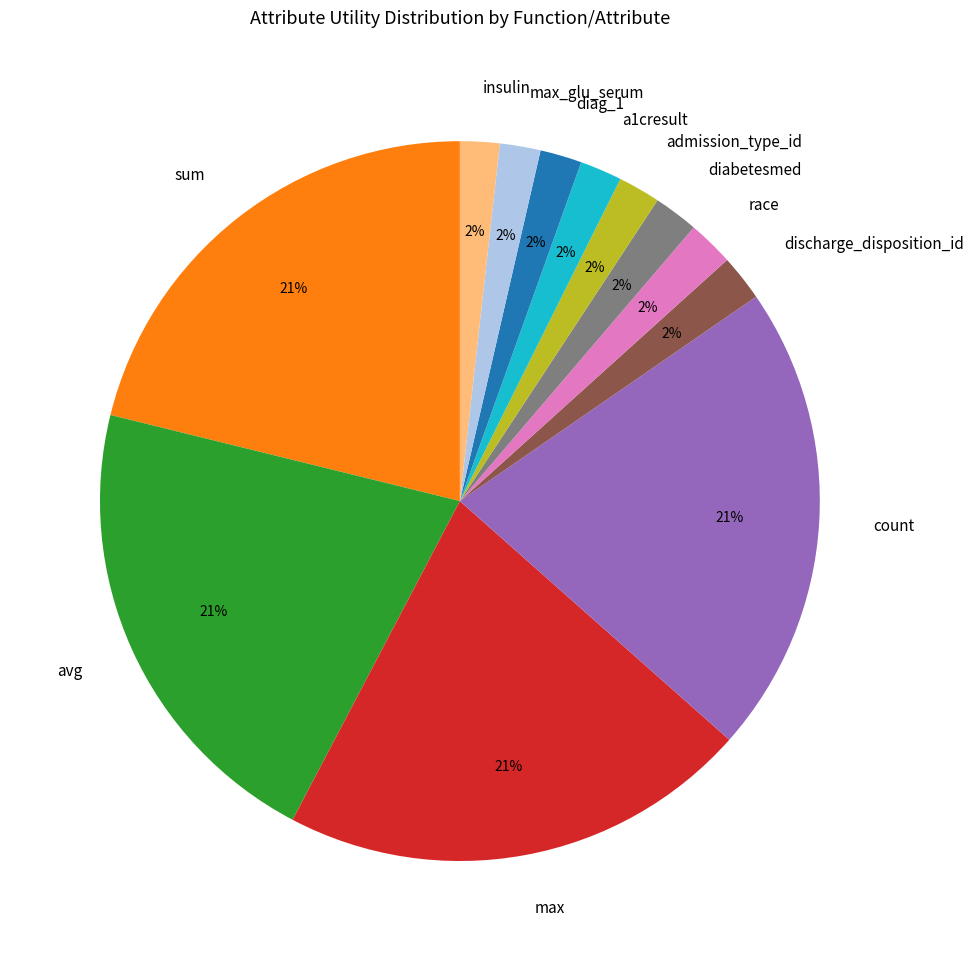

How many segments does this pie chart have?

12